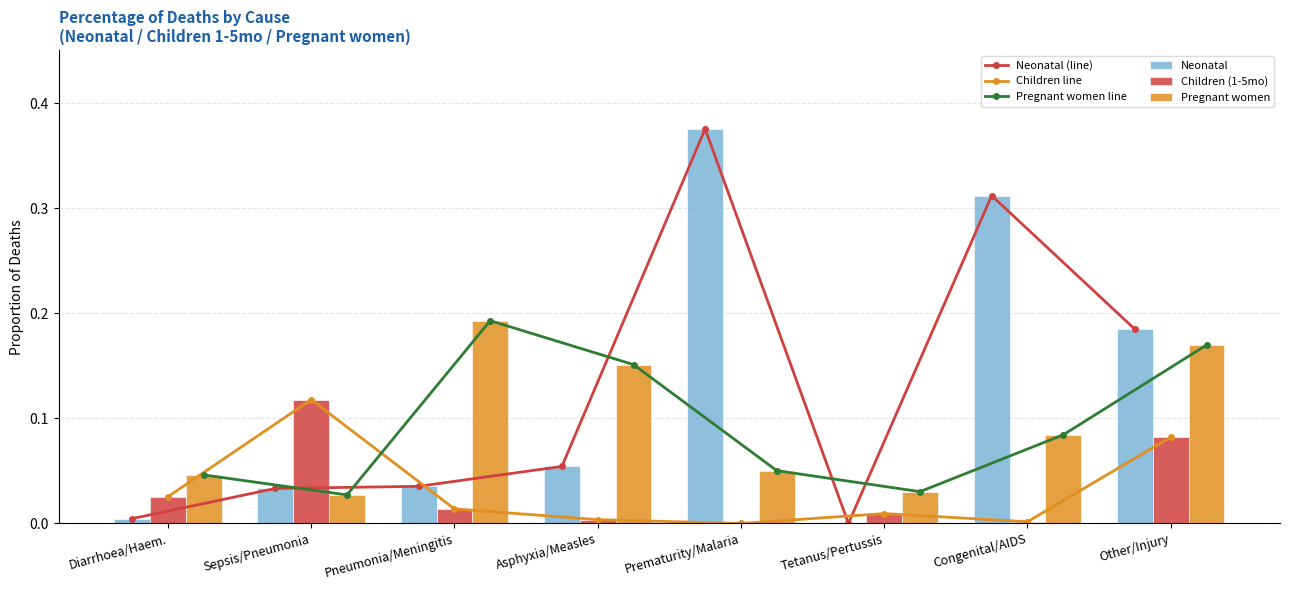

Between Pneumonia/Meningitis and Asphyxia/Measles, which is larger?

Asphyxia/Measles